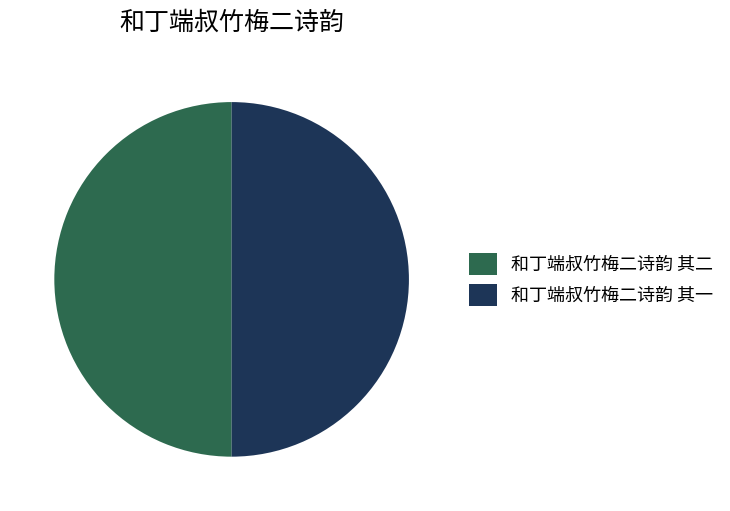

Combined, do 和丁端叔竹梅二诗韵 其二 and 和丁端叔竹梅二诗韵 其一 account for over 50%?

Yes